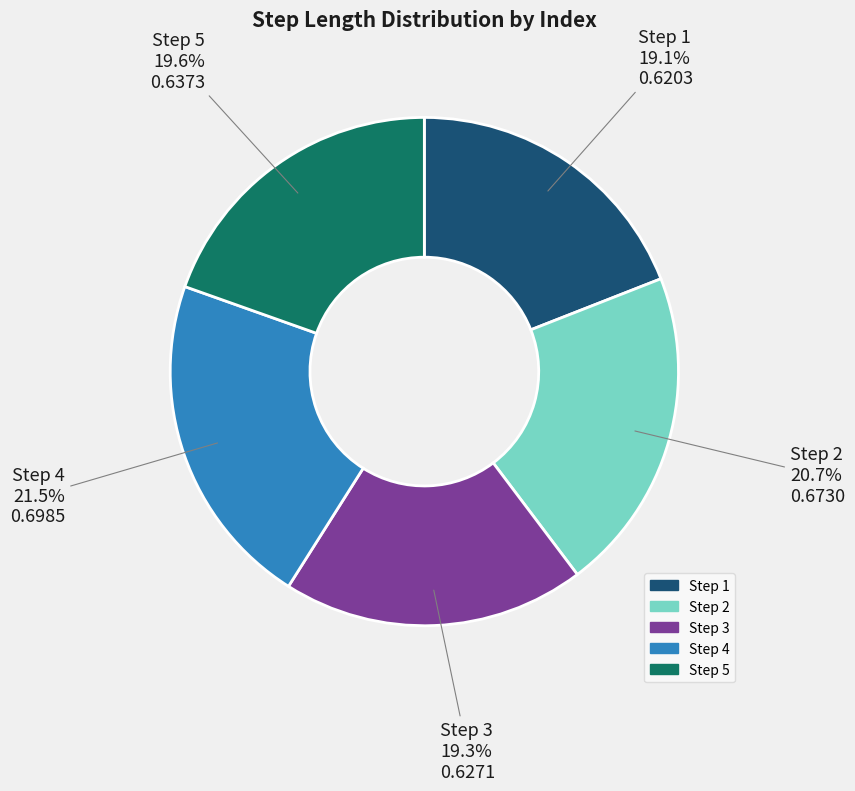

Is there any slice that represents more than half of the pie?

No